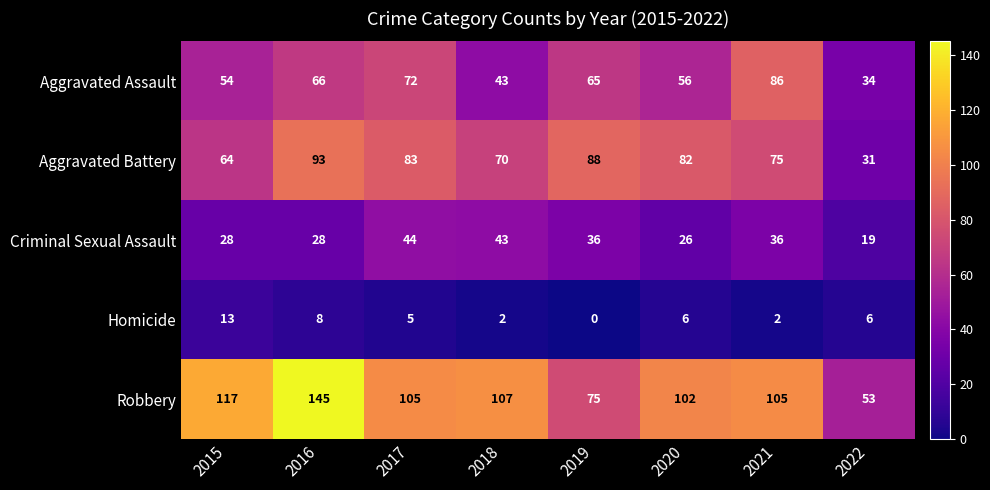

What is the spread (max minus min) of values at 2021?

103